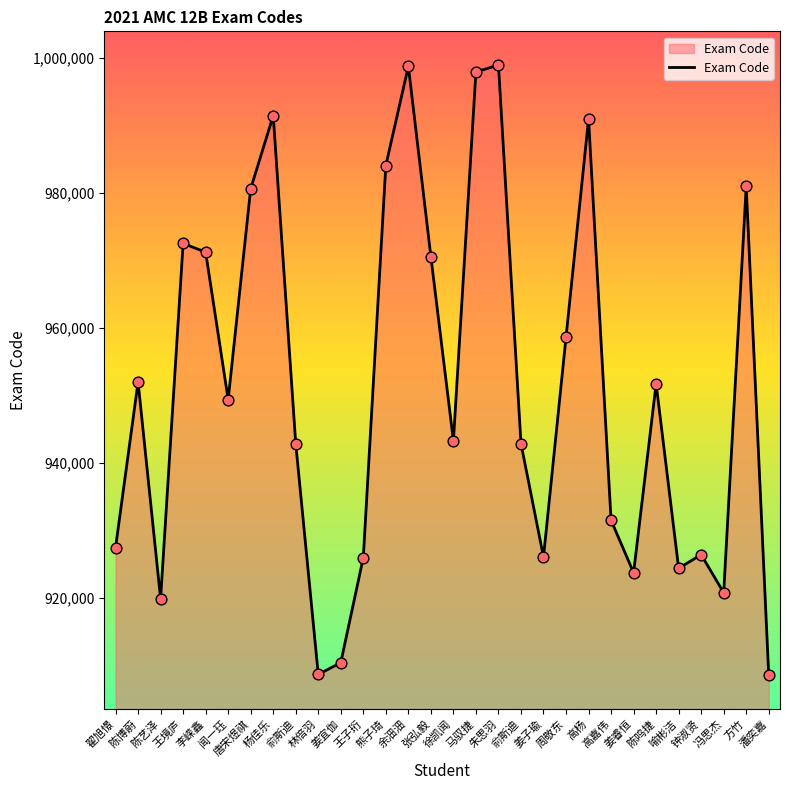

Which has a higher value, 陈艺泽 or 朱思羽?

朱思羽